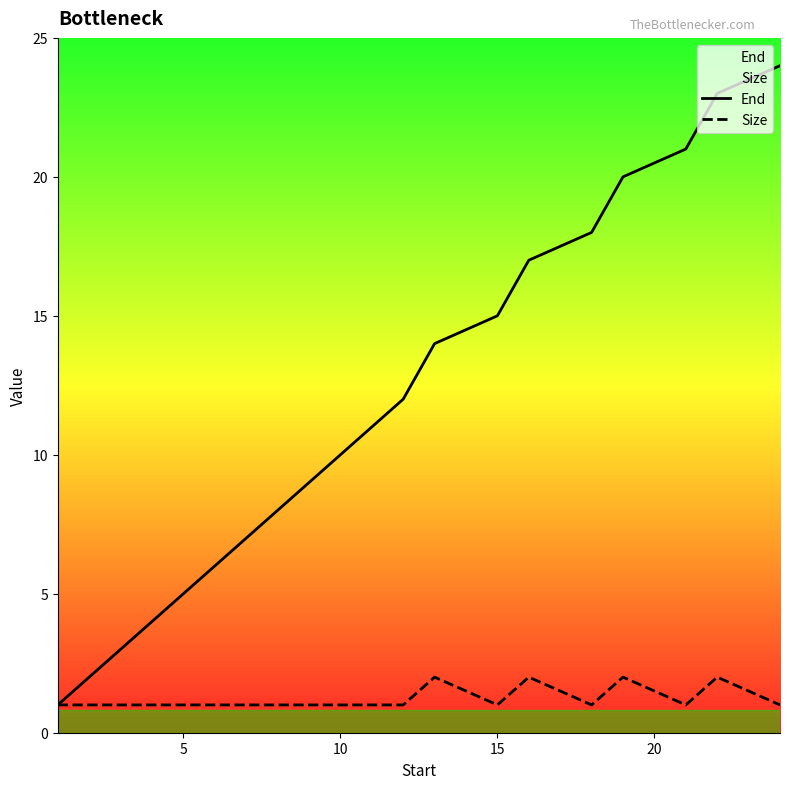

What is the sum of all End values?

230